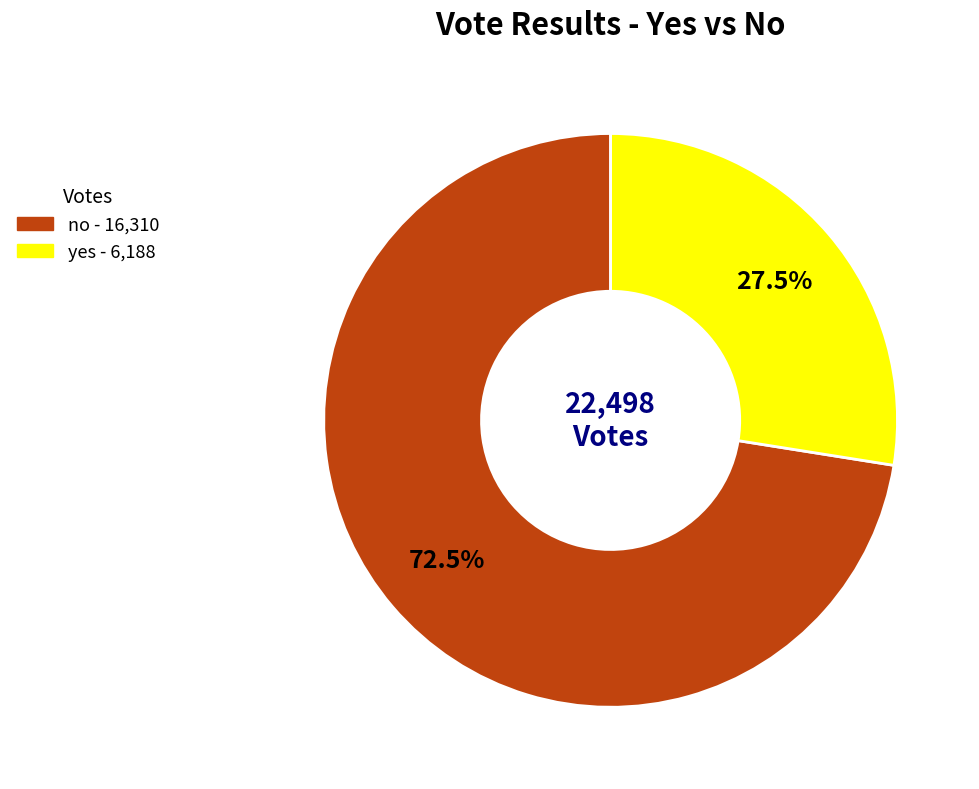

Rank the categories by value from highest to lowest.

no, yes